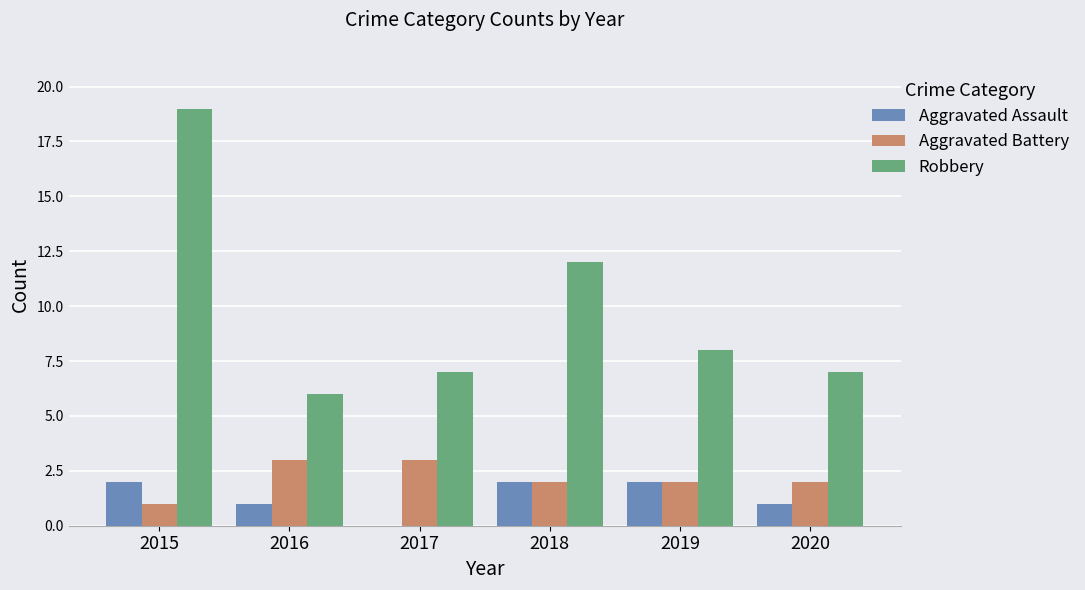

Does the chart contain stacked bars?

No